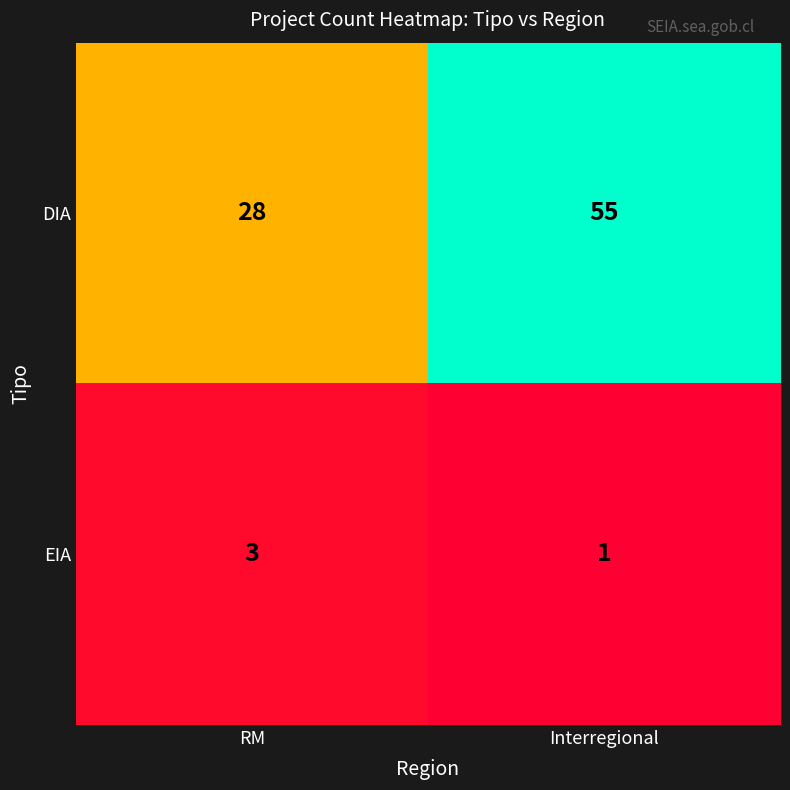

List the series in order of their overall mean, highest first.

DIA, EIA